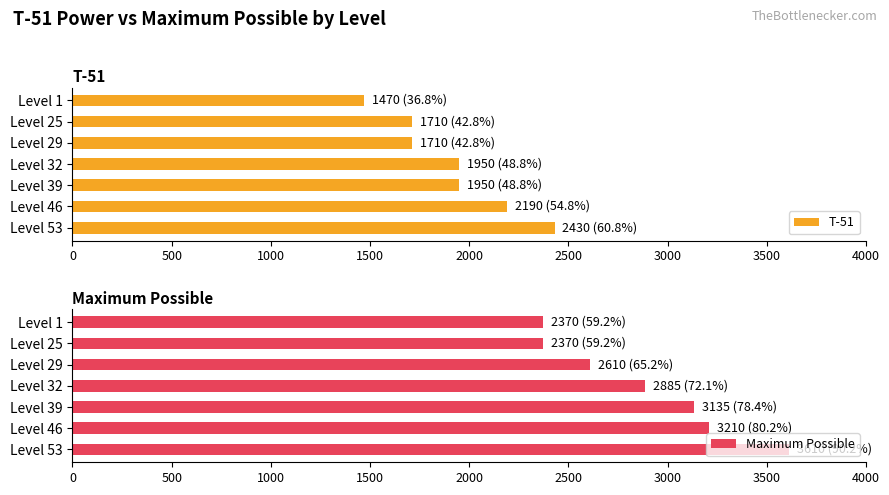

Rank the series by their average value, from highest to lowest.

Maximum Possible, T-51